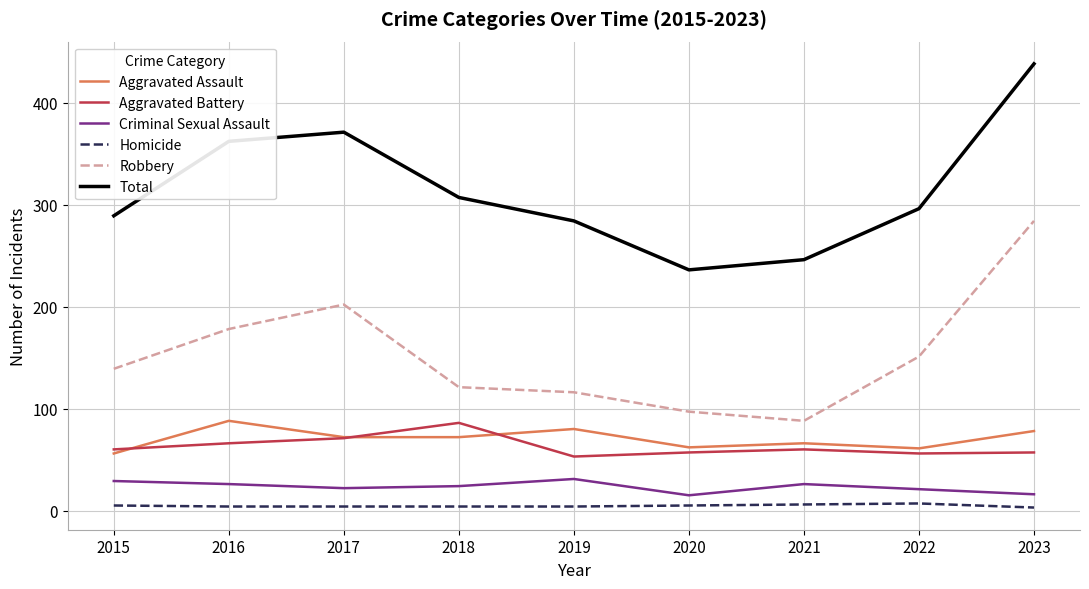

How many categories are shown in the chart?

9